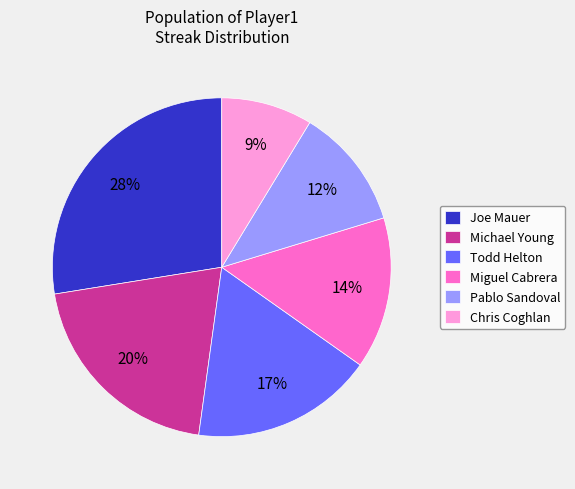

What percentage is the Joe Mauer slice, to the nearest percent?

28%